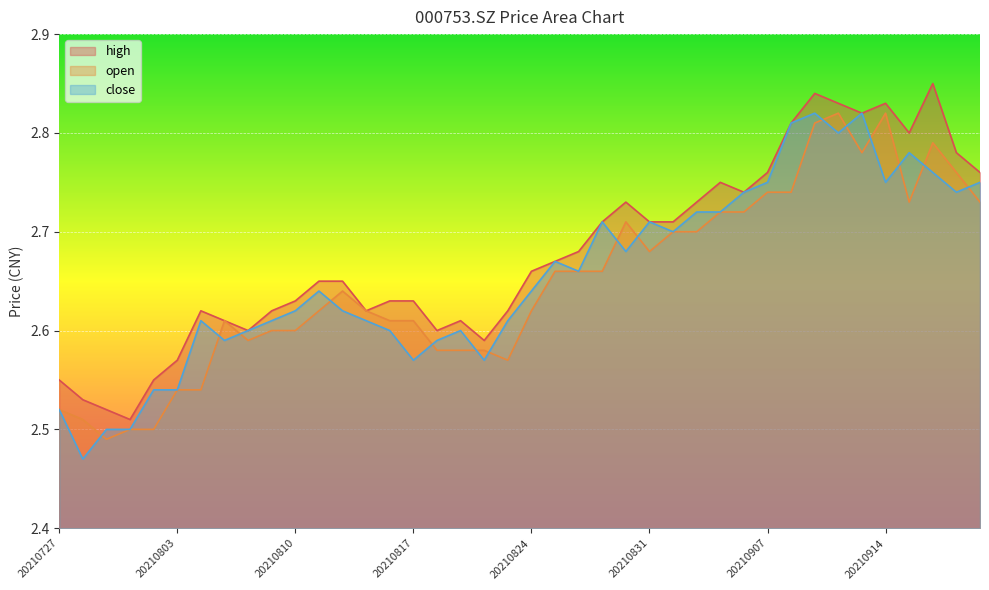

At how many categories does at least one series exceed 2?

40